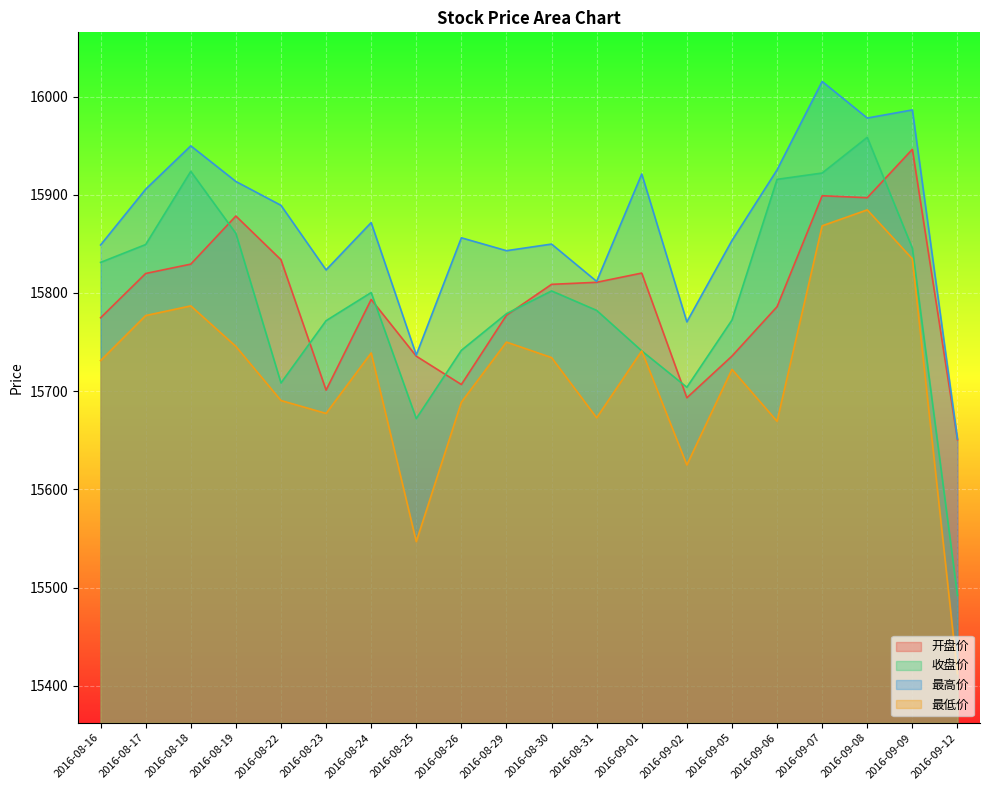

In 最低价, how many points are higher than both neighbors (excluding endpoints)?

6